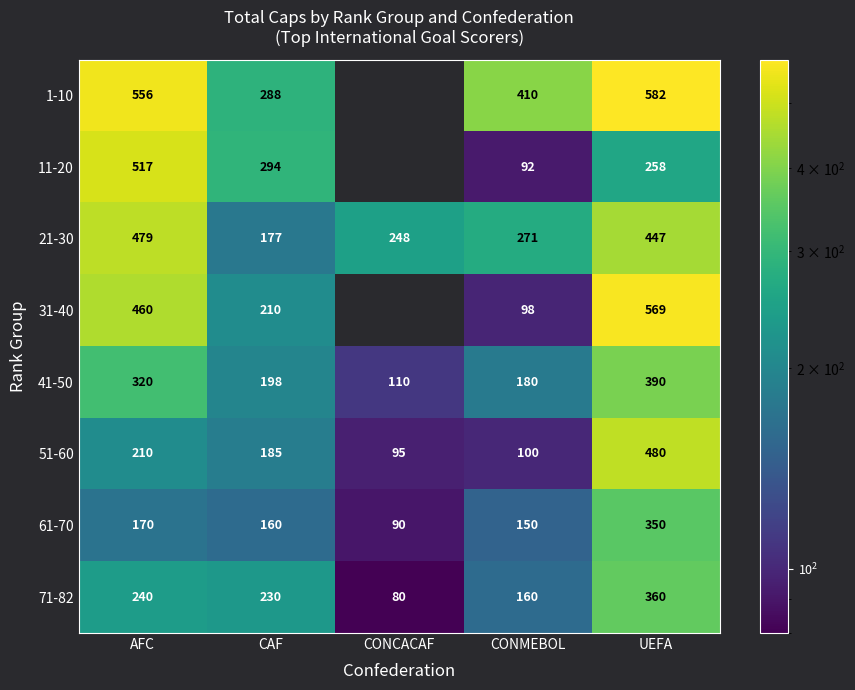

What is the sum of the 1-10 values at AFC and CONMEBOL?

966